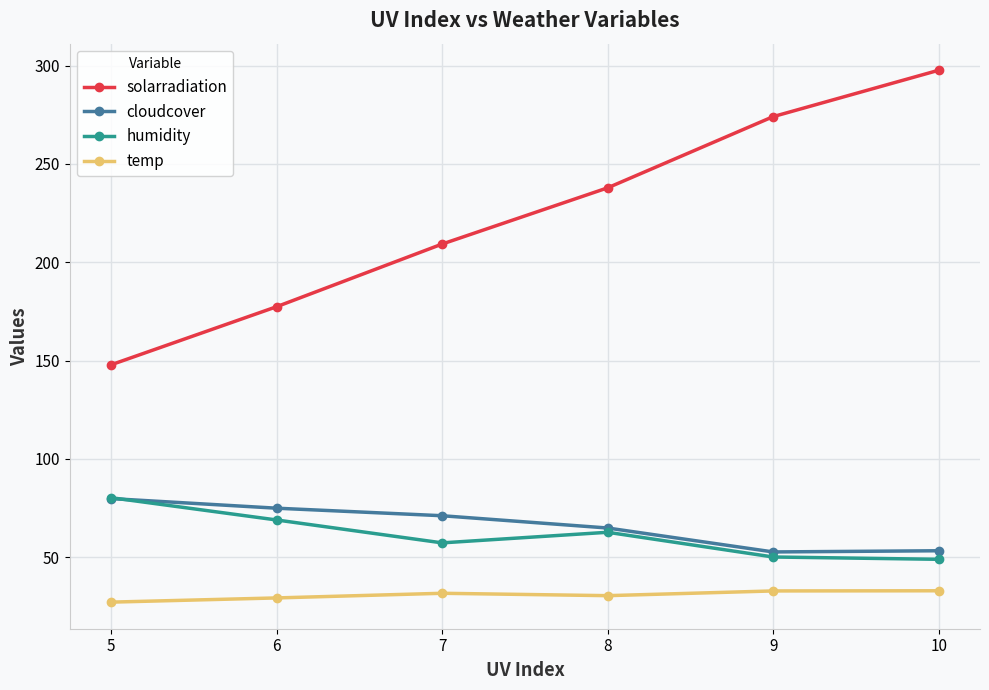

Which series has the largest total across all categories?

solarradiation